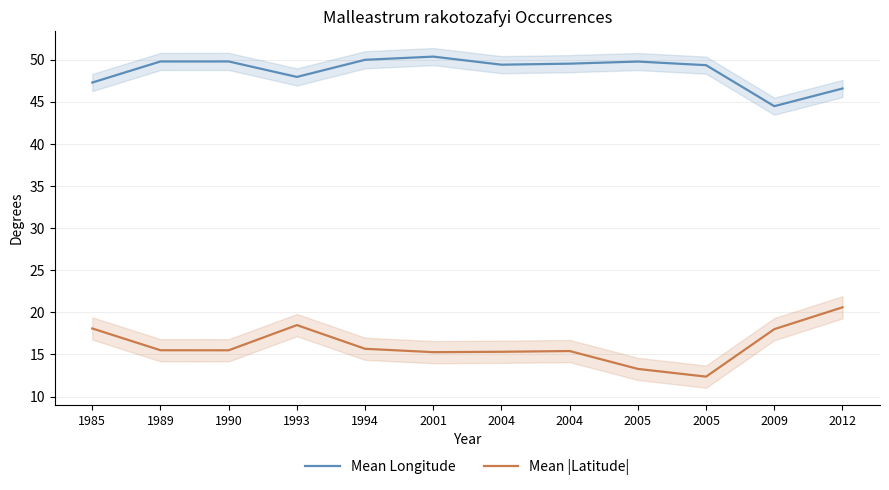

Which series has the largest total across all categories?

Mean Longitude